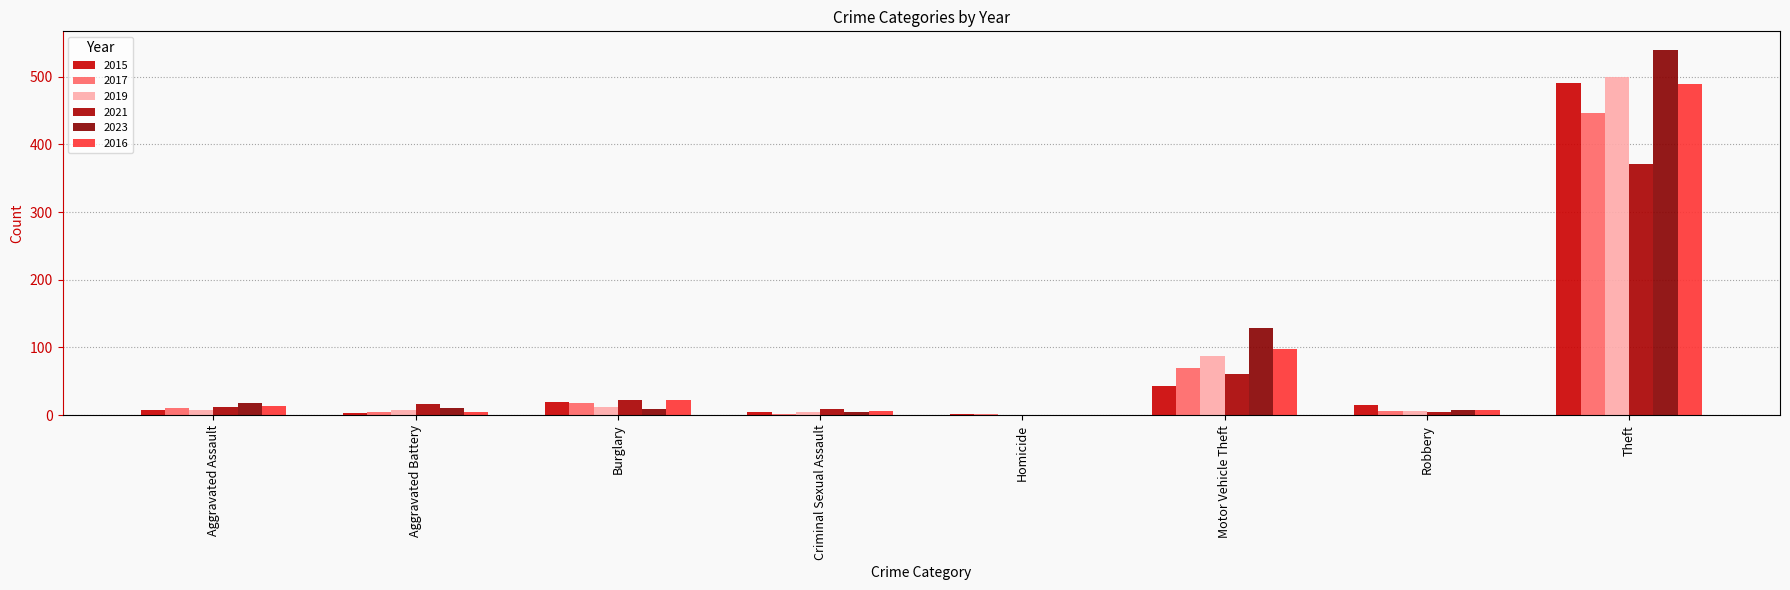

What is the sum of all 2023 values?

719